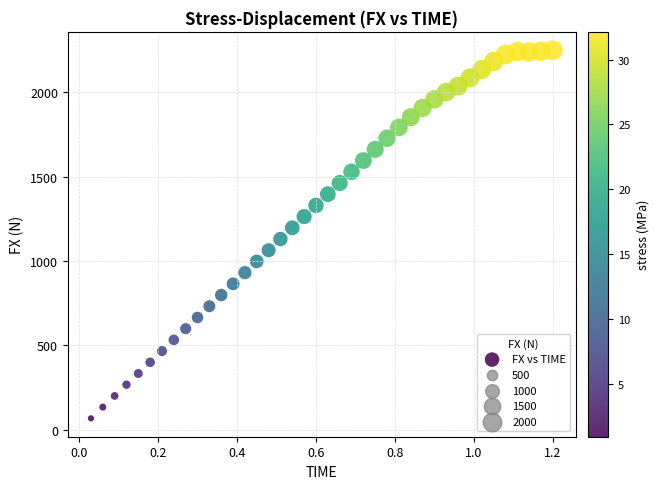

What is the range of Y values (max minus min)?

2183.0